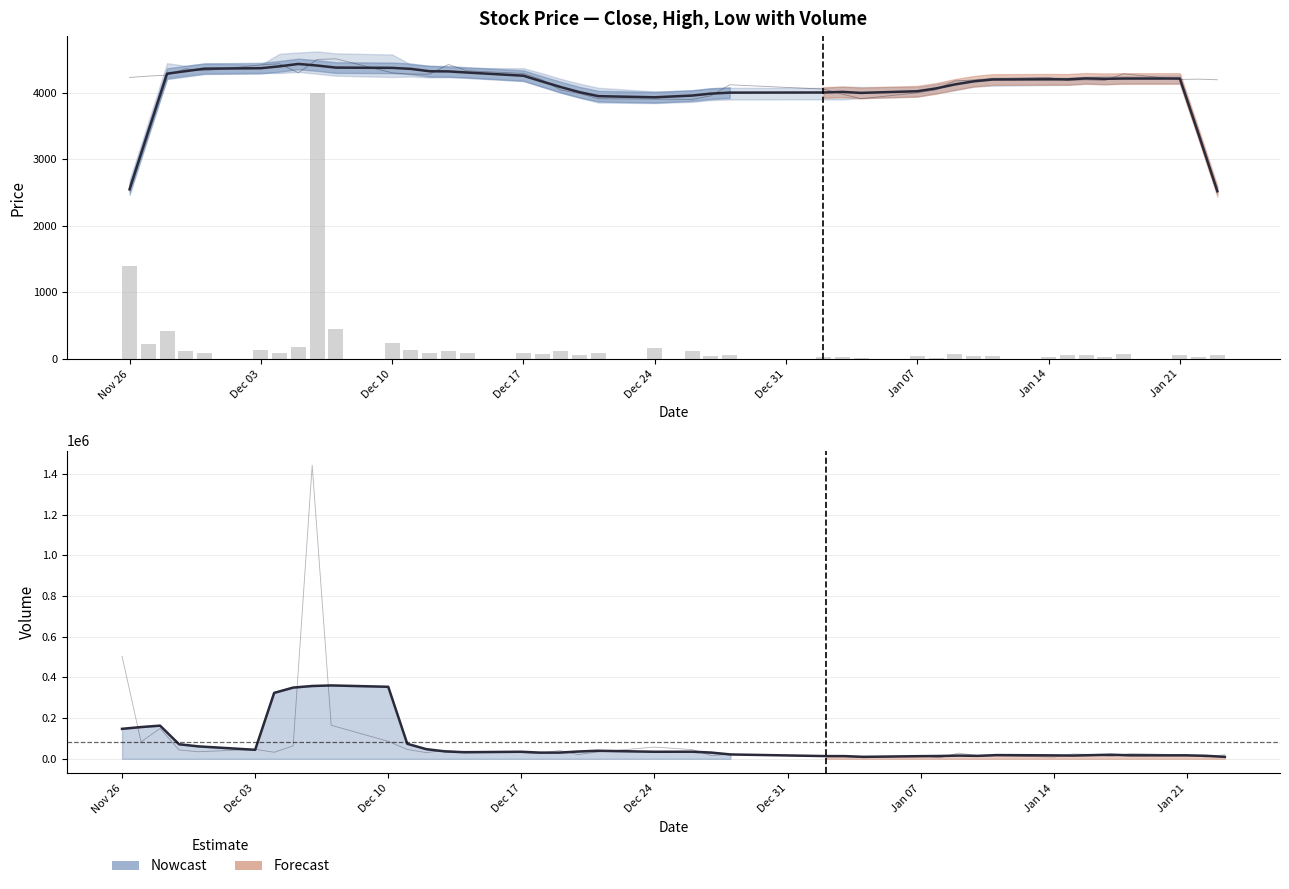

Reading left to right, extract all data points from this chart.

Close (smoothed): 2549.0	3421.0	4287.0	4325.0	4362.0	4369.0	4397.0	4433.0	4409.0	4378.0	4374.0	4359.0	4323.0	4321.0	4304.0	4256.0	4169.0	4085.0	4008.0	3949.0	3932.0	3958.0	3987.0	4002.0	4004.0	4013.0	3998.0	4023.0	4065.0	4125.0	4171.0	4199.0	4202.0	4201.0	4216.0	4210.0	4214.0	4214.0	3377.0	2520.0
Close: 4230.0	4250.0	4265.0	4360.0	4330.0	4420.0	4435.0	4300.0	4500.0	4510.0	4300.0	4280.0	4280.0	4425.0	4330.0	4290.0	4195.0	4040.0	3990.0	3910.0	3905.0	3900.0	3955.0	4120.0	4055.0	3980.0	3910.0	4000.0	4045.0	4180.0	4190.0	4210.0	4230.0	4185.0	4195.0	4185.0	4285.0	4200.0	4205.0	4195.0
Volume (scaled): 1398.2	231.9	412.9	121.3	96.3	129.4	89.5	176.9	4000.0	457.3	238.2	127.5	84.4	116.9	90.8	84.6	74.1	114.3	58.0	92.3	159.9	125.5	44.5	62.4	31.2	32.6	14.5	43.0	13.6	77.7	43.0	43.3	23.6	65.8	58.7	30.1	71.9	53.7	24.6	55.5
Volume (smoothed): 147320.8	156069.2	163010.2	71512.0	61243.4	44225.2	323931.8	349968.0	357815.0	360556.2	353889.6	73864.8	47433.4	36354.0	32501.2	34658.8	30414.2	30525.4	35956.4	39668.0	34630.8	34947.4	30543.8	21369.2	13361.6	13257.8	9736.0	13086.6	13836.4	15914.4	14511.2	18277.0	16906.8	15977.2	18037.4	20208.8	17233.2	17001.0	14826.8	9644.4
Volume: 504141.0	83602.0	148861.0	43742.0	34705.0	46650.0	32259.0	63770.0	1442275.0	164886.0	85885.0	45965.0	30437.0	42151.0	32729.0	30488.0	26701.0	41225.0	20928.0	33285.0	57643.0	45259.0	16039.0	22511.0	11267.0	11770.0	5221.0	15520.0	4902.0	28020.0	15519.0	15611.0	8504.0	23731.0	21169.0	10871.0	25912.0	19361.0	8853.0	20008.0